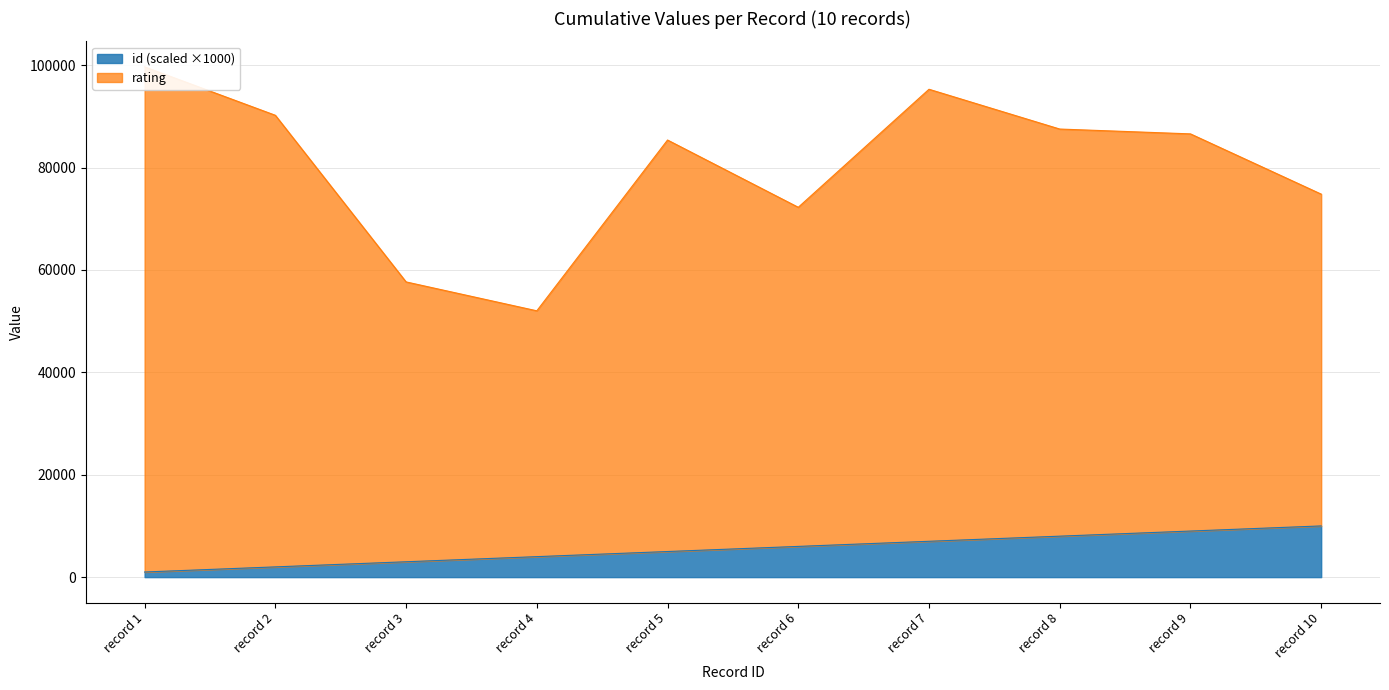

The value of id (scaled ×1000) at record 8 is 3604. True or false?

False